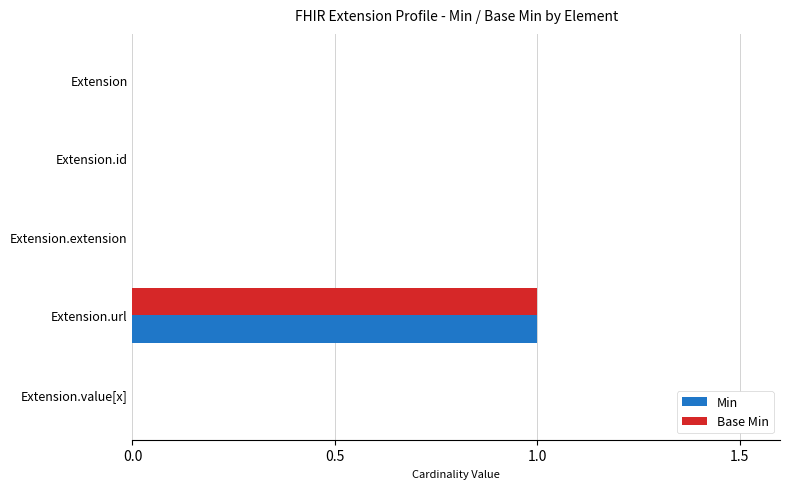

The value of Base Min at Extension.value[x] is 0. True or false?

True